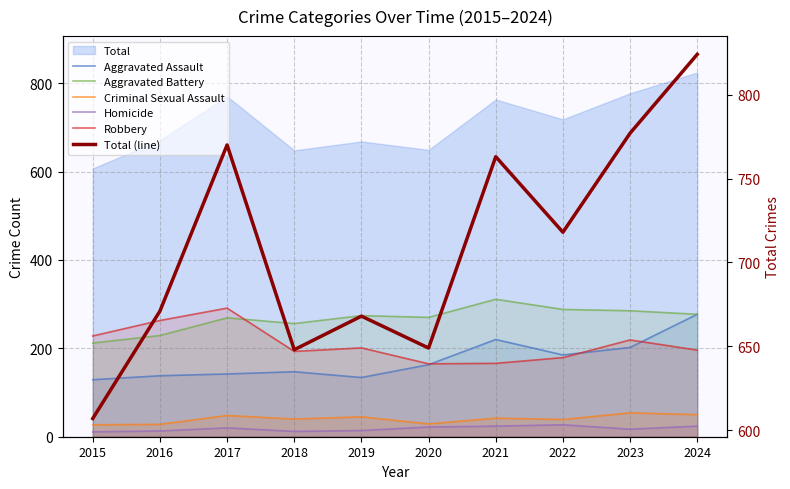

The Total (line) series shows 770 at 2017. True or false?

True